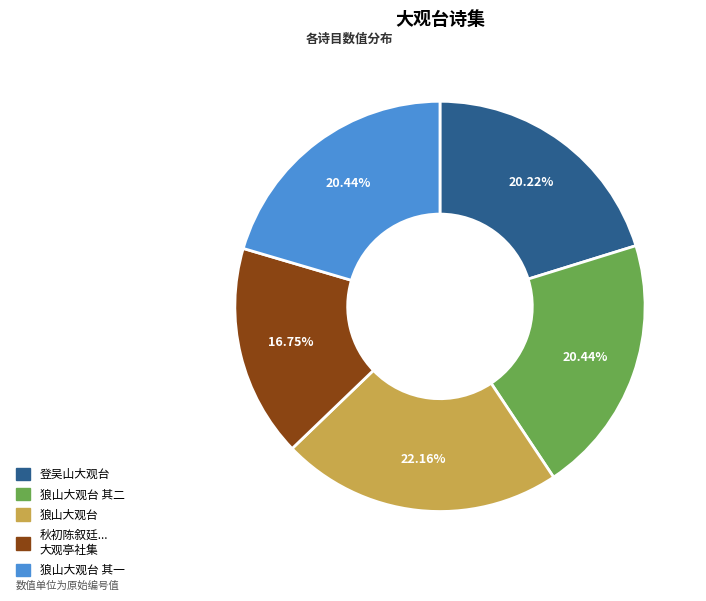

Does any single category account for the majority?

No